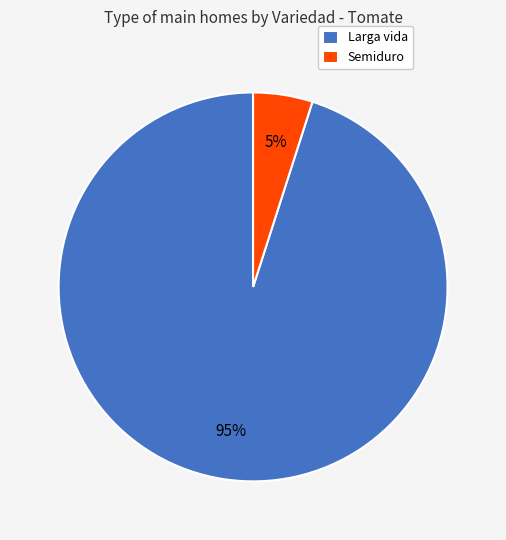

What percentage is the Semiduro slice, to the nearest percent?

5%